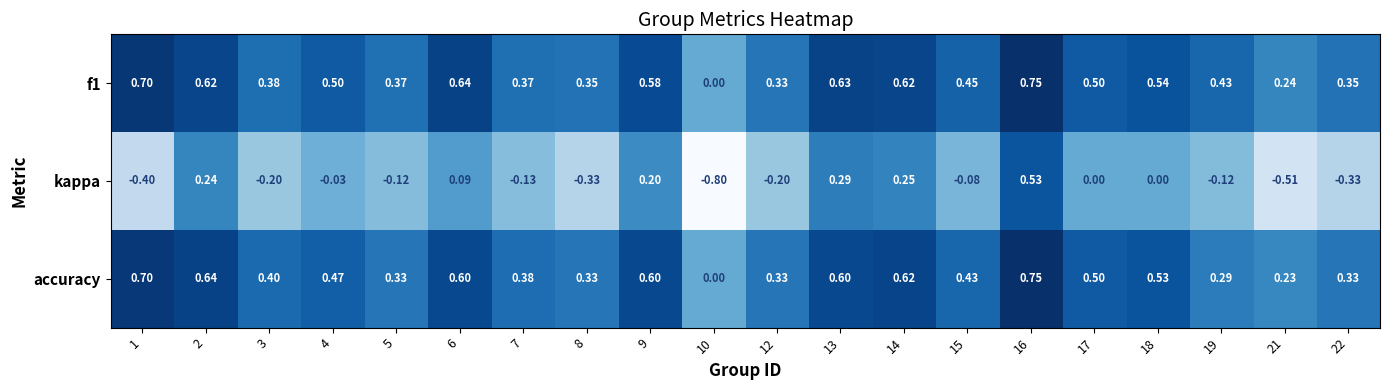

Is the value of kappa at 6 greater than the value of accuracy at 22?

No